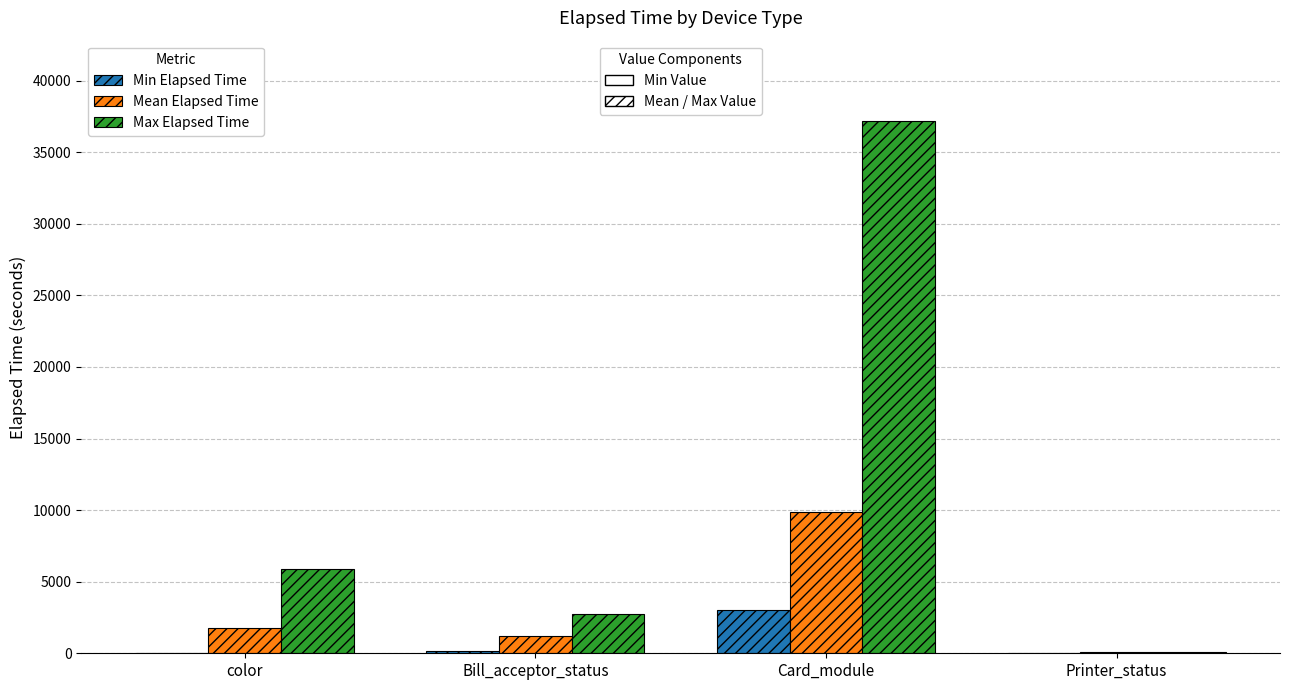

At which category is the sum across all series the highest?

Card_module